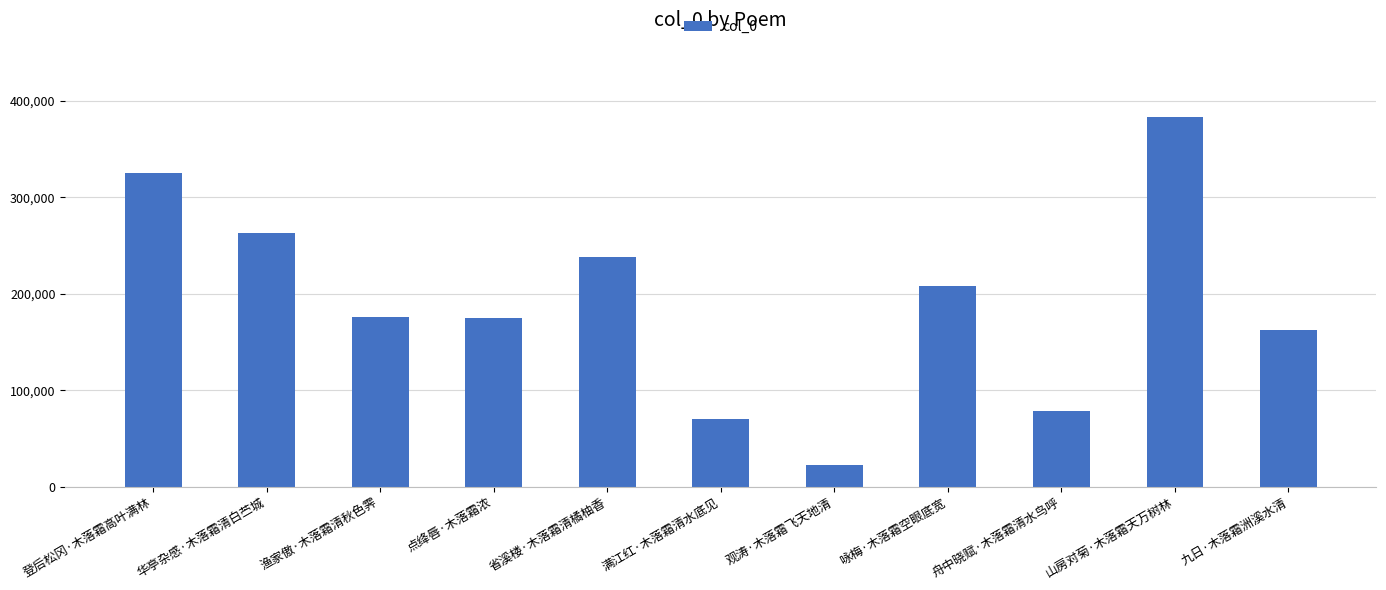

At which label does the data first exceed 175631?

登后松冈·木落霜高叶满林